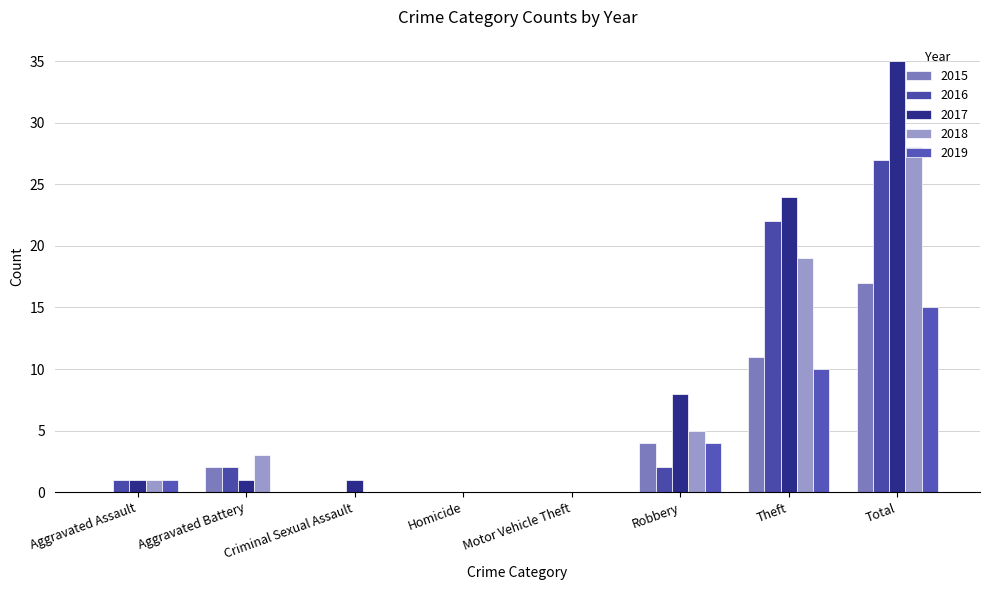

List the series in order of their peak value, highest first.

2017, 2018, 2016, 2015, 2019